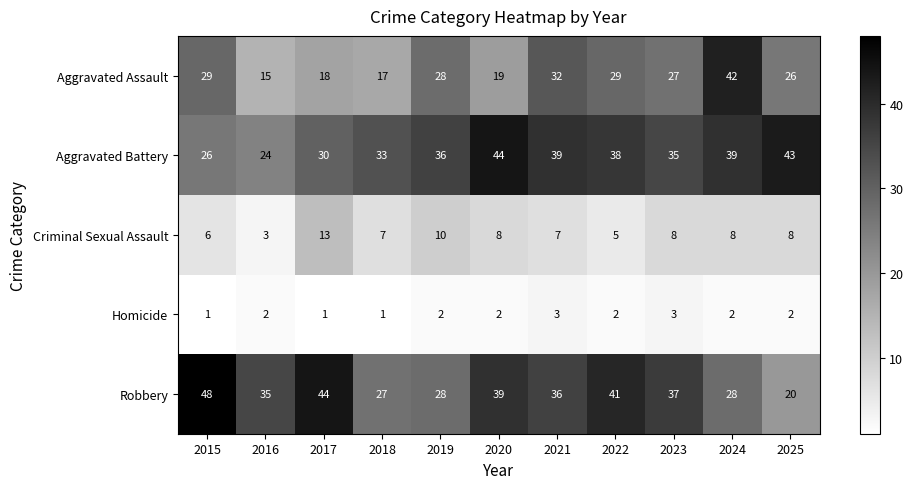

Rank the series by their maximum value, from highest to lowest.

Robbery, Aggravated Battery, Aggravated Assault, Criminal Sexual Assault, Homicide